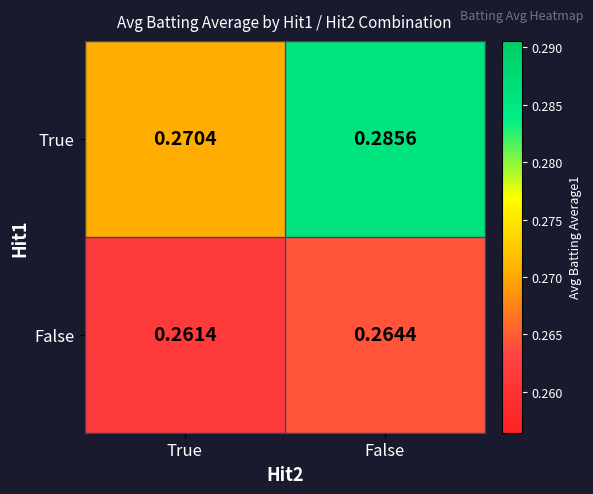

Which category has the highest value across all series?

False